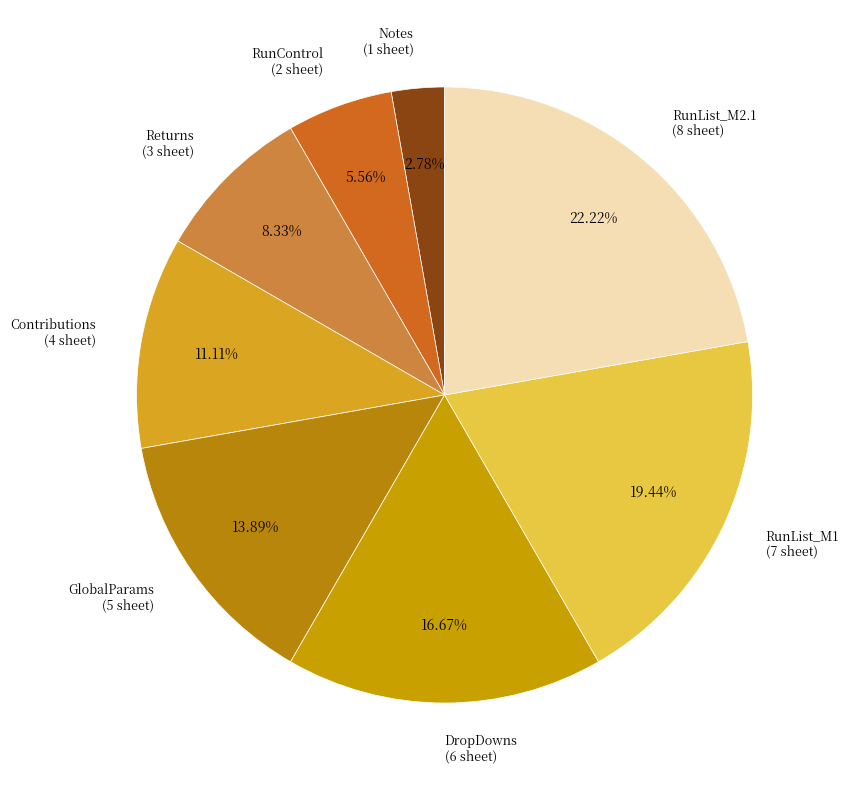

Approximately how many times larger is the value at RunControl compared to RunList_M1?

0.3